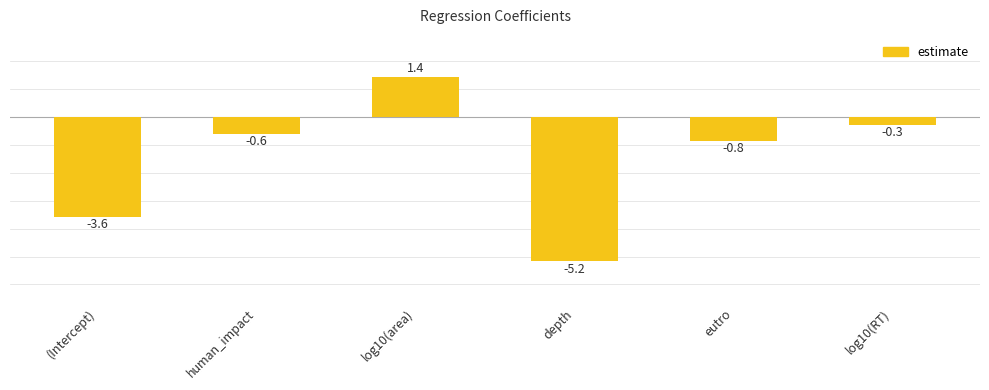

What is the minimum value shown in the chart?

-5.2